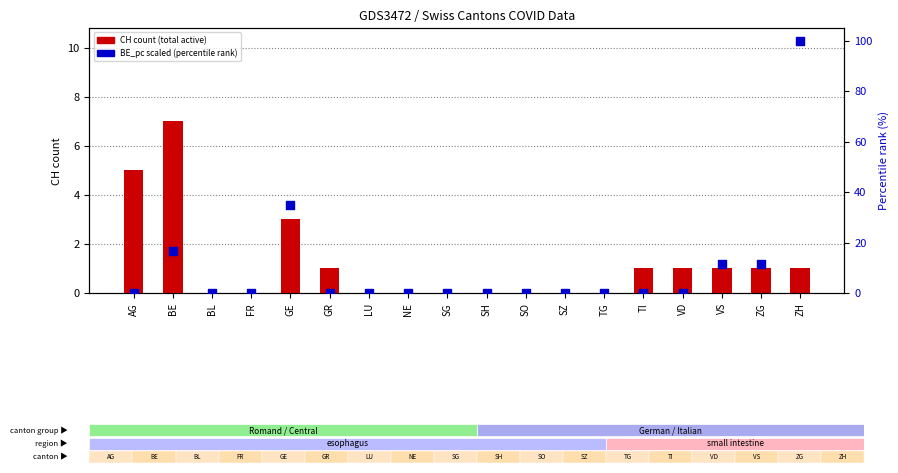

Which series contains the lowest Y value?

CH count